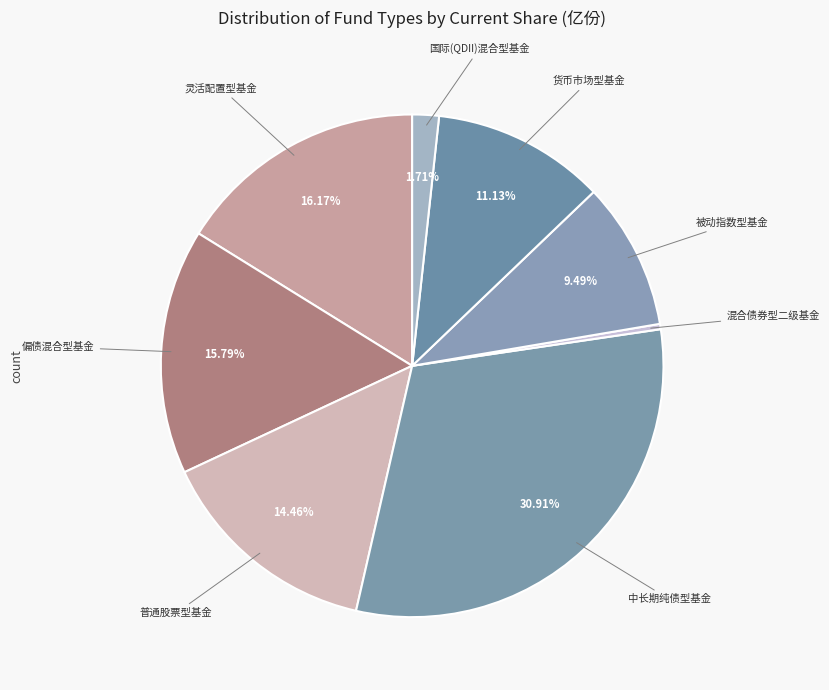

How much of the chart is everything except 灵活配置型基金?

83.8%